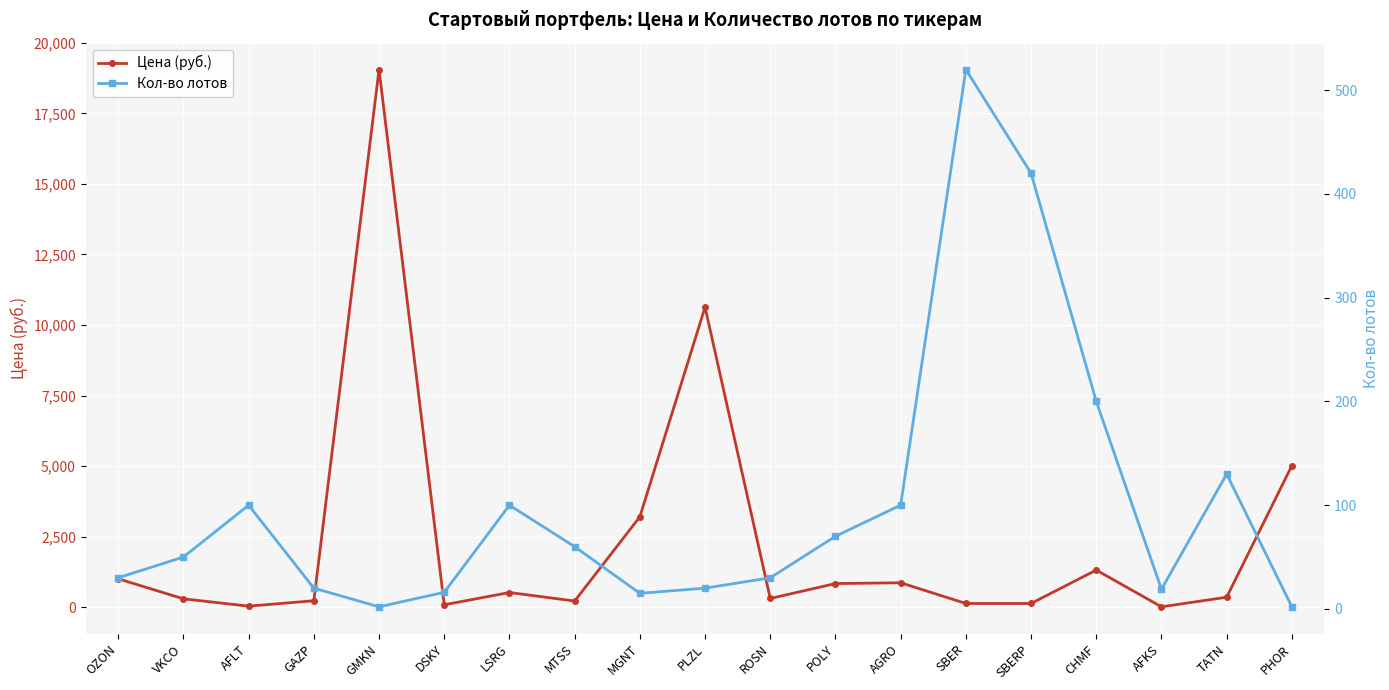

List the labels in order of Цена (руб.) value, largest first.

GMKN, PLZL, PHOR, MGNT, CHMF, OZON, AGRO, POLY, LSRG, TATN, ROSN, VKCO, GAZP, MTSS, SBERP, SBER, DSKY, AFLT, AFKS